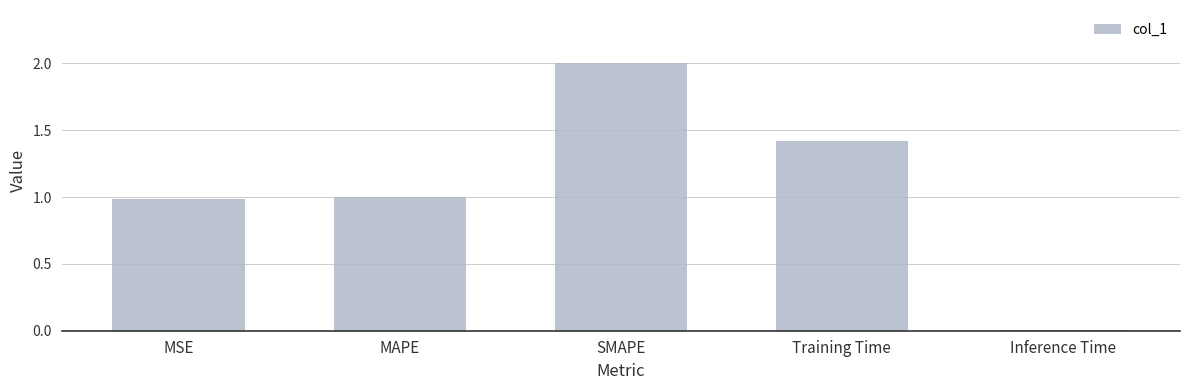

What is the maximum value shown in the chart?

2.0